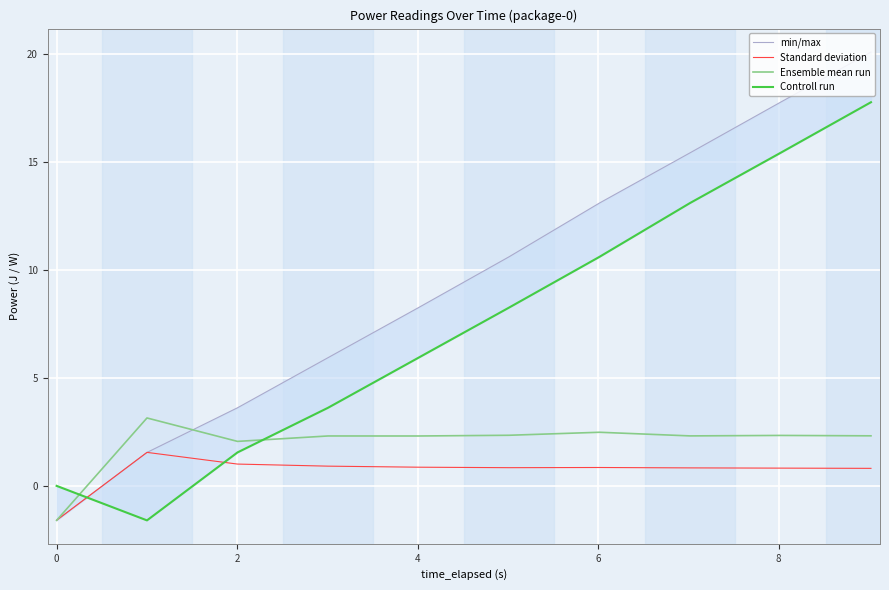

How many negative values does the min/max series have?

1